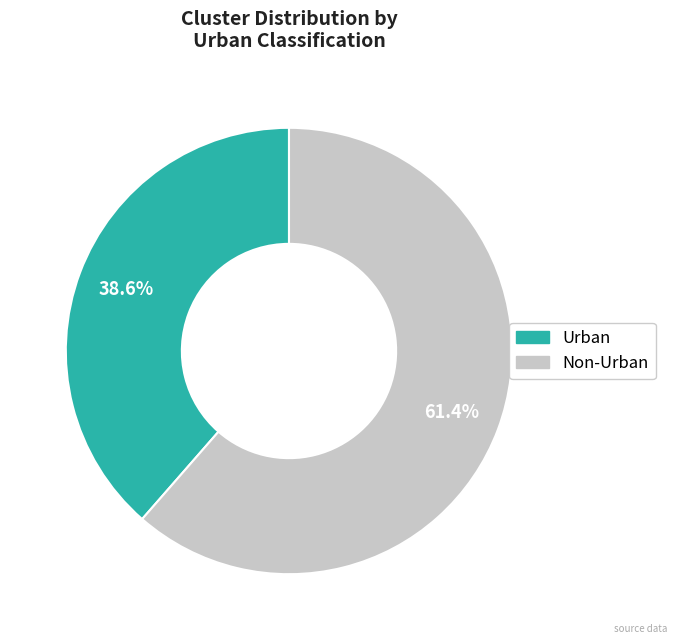

Is there any slice that represents more than half of the pie?

Yes